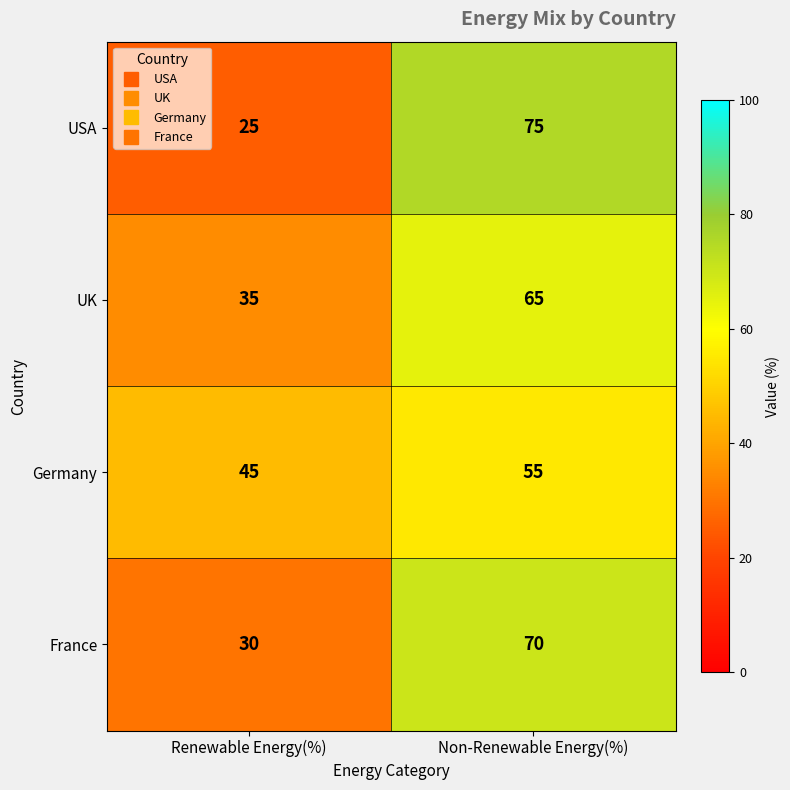

The value of UK at Renewable Energy(%) is 58. True or false?

False